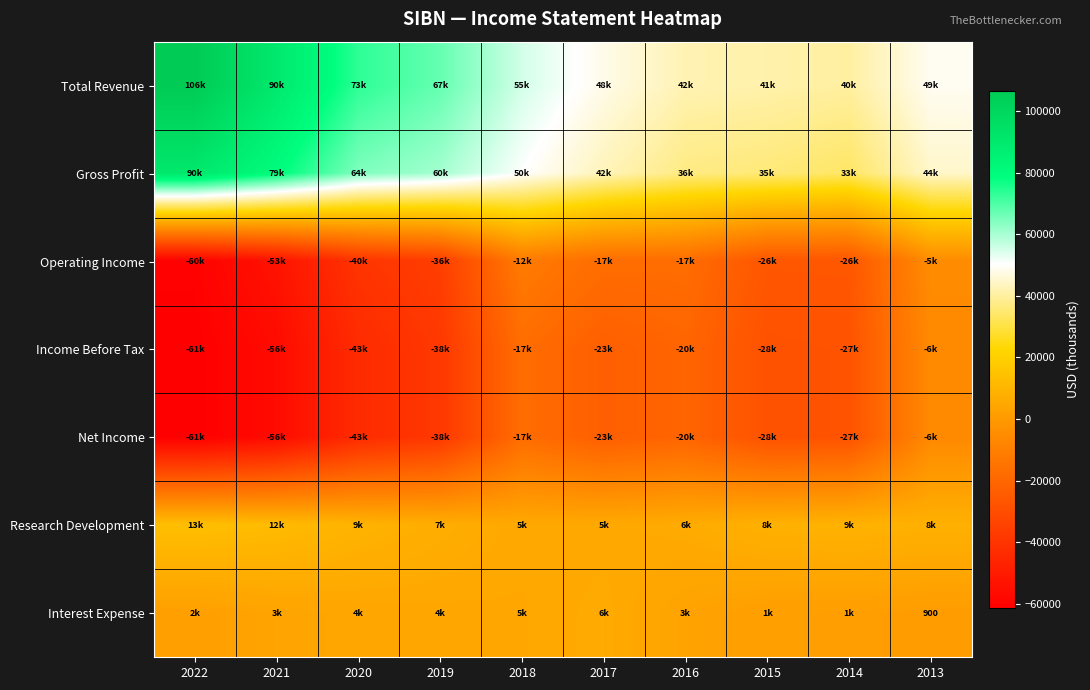

Is the value of Gross Profit at 2021 greater than the value of Operating Income at 2018?

Yes